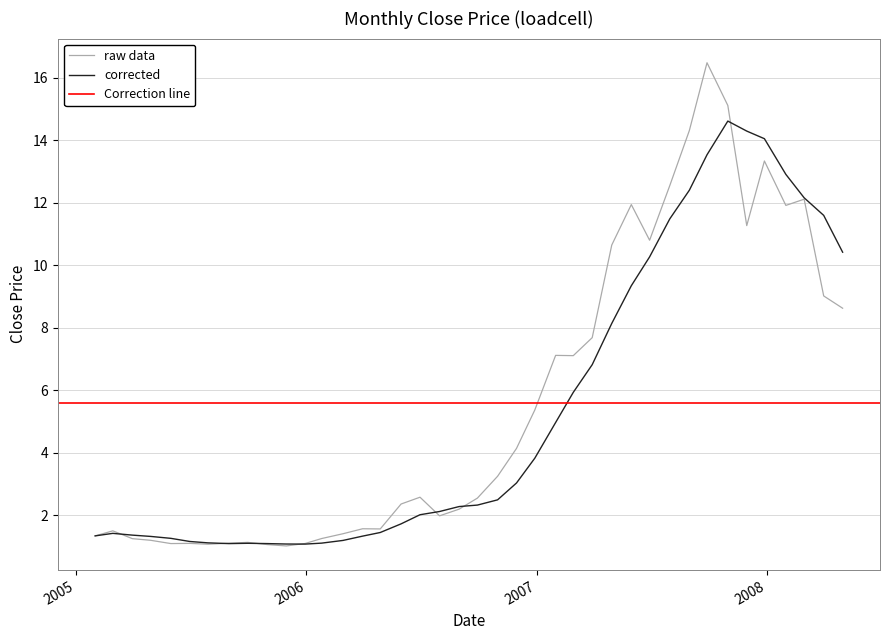

Is this an area chart (filled region under the line)?

No